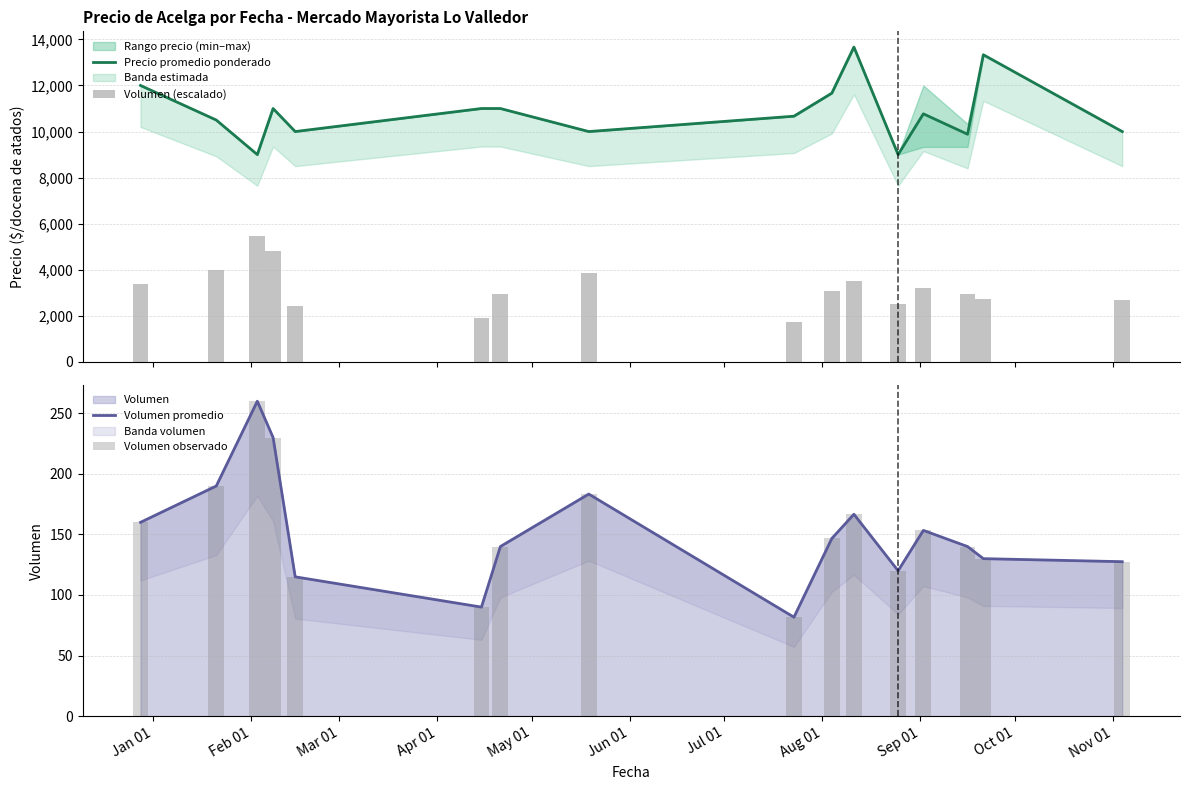

What is the maximum value for Volumen?

260.0